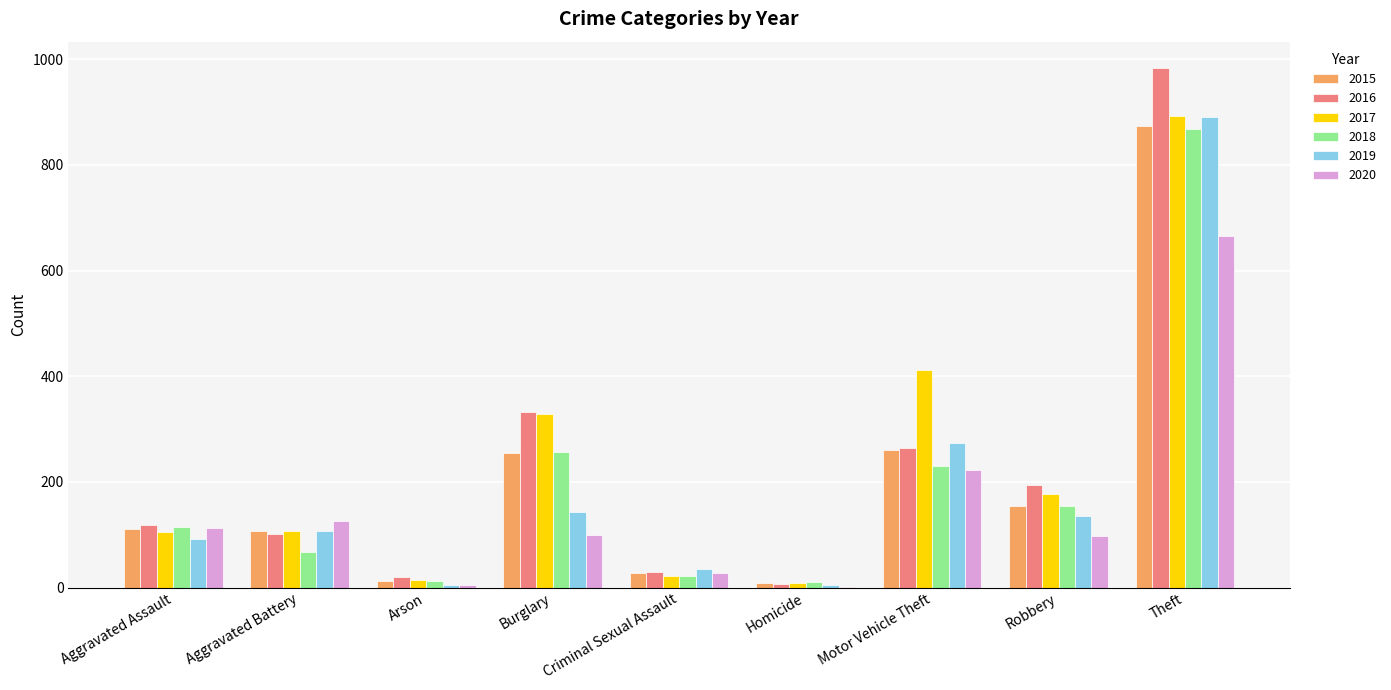

How many distinct data groups are displayed?

6